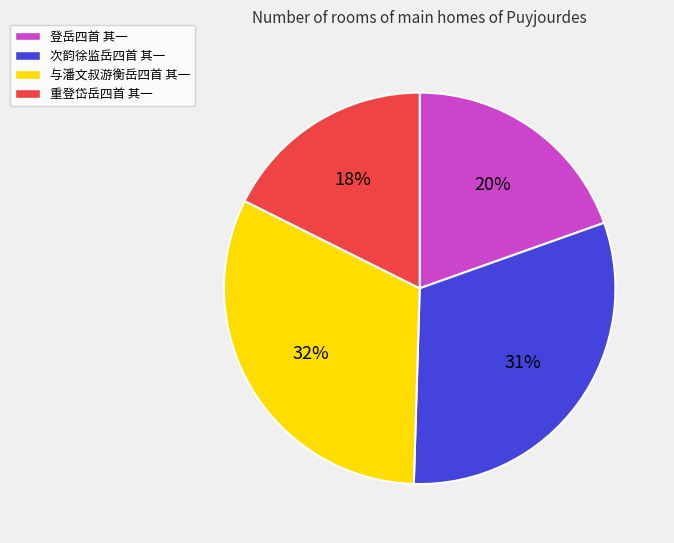

Which has a higher value, 与潘文叔游衡岳四首 其一 or 次韵徐监岳四首 其一?

与潘文叔游衡岳四首 其一